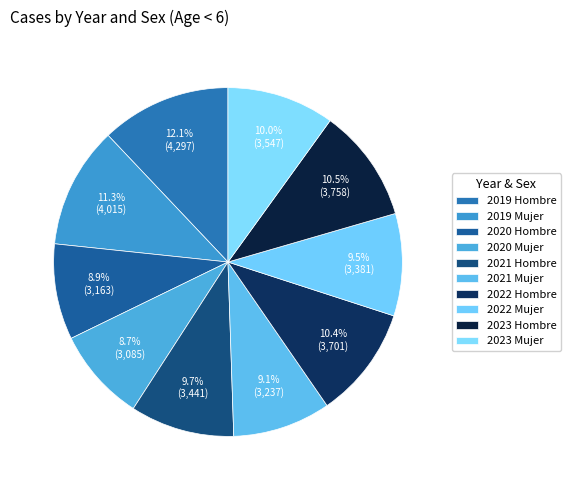

How many slices are in this pie chart?

10